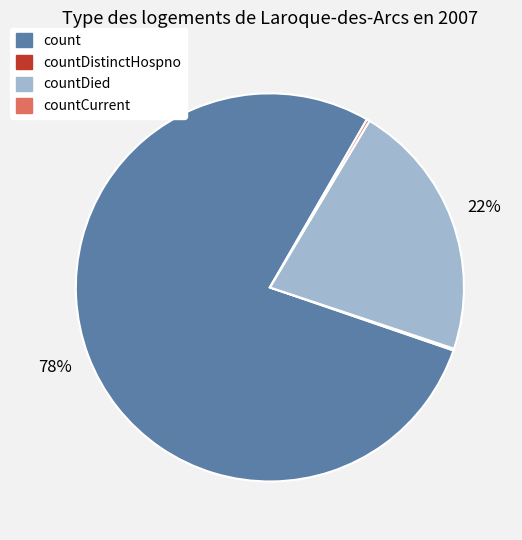

To the nearest percent, what is the average slice percentage?

25%